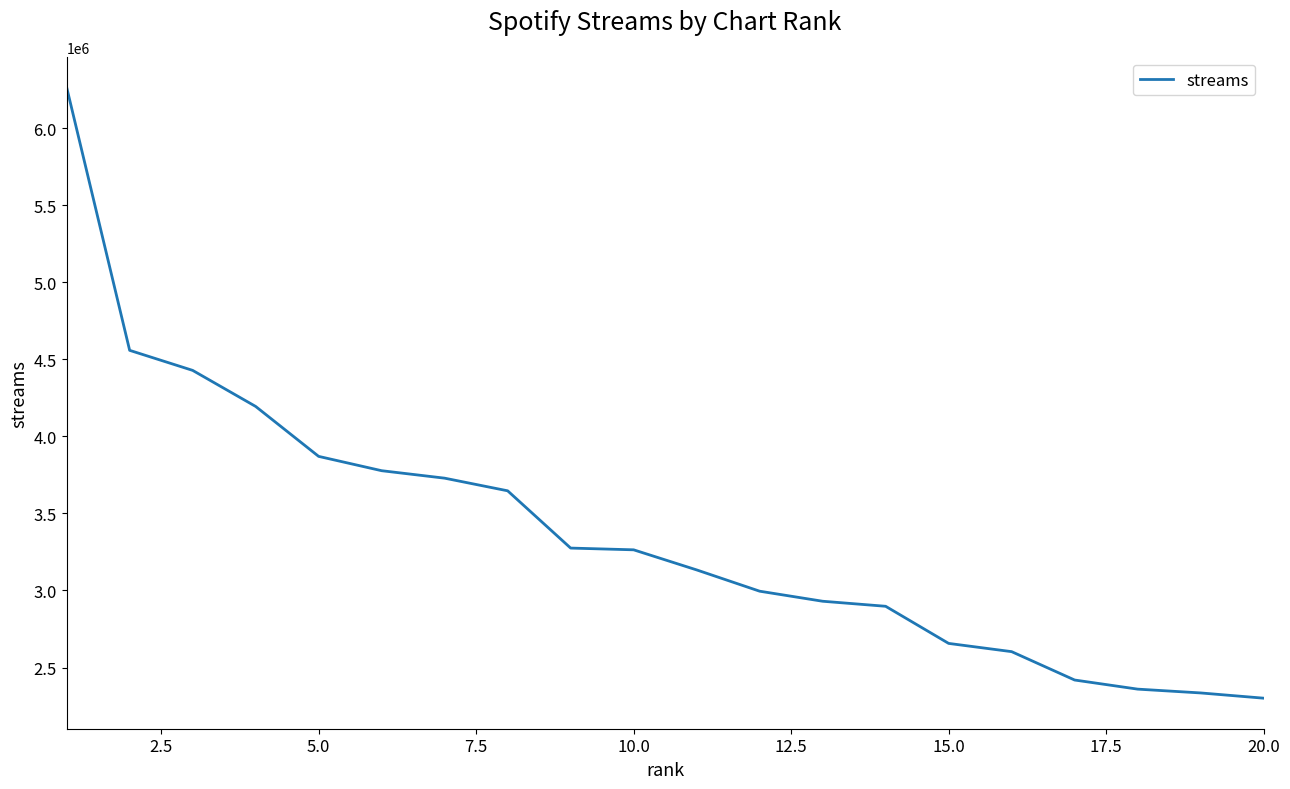

How many lines are shown in the chart?

1